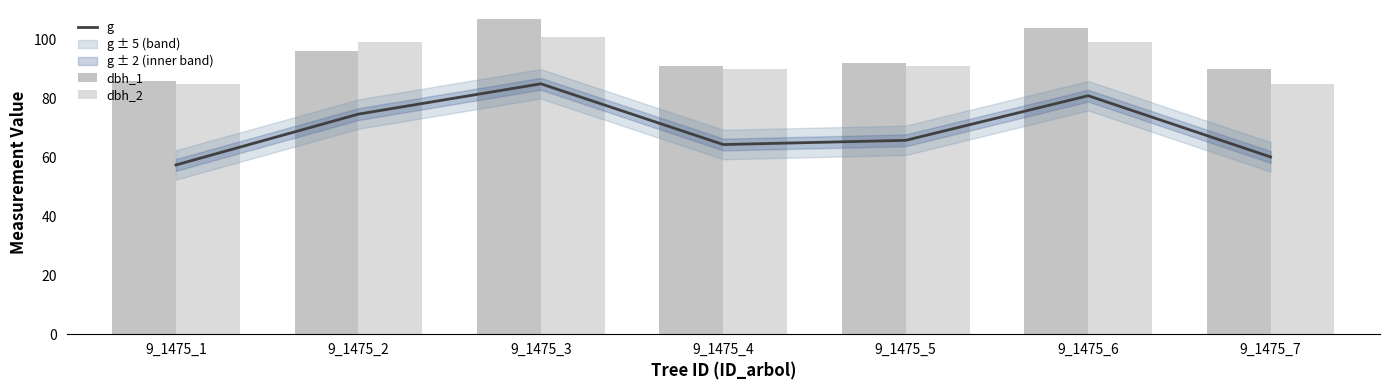

Which category has the lowest value across all series?

9_1475_1